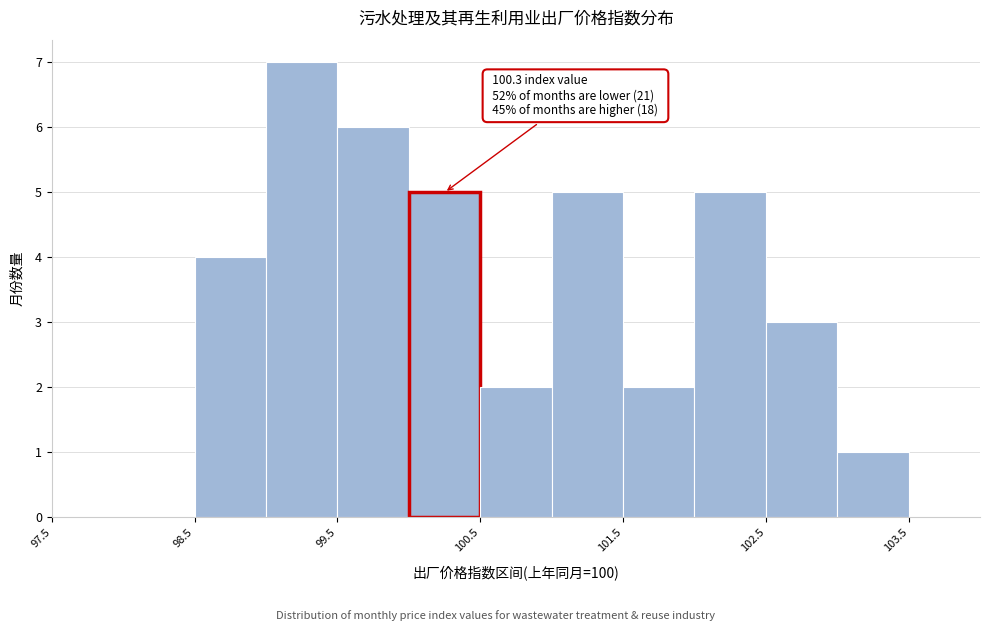

Which range on the x-axis has the tallest bar?

99.0 to 99.5